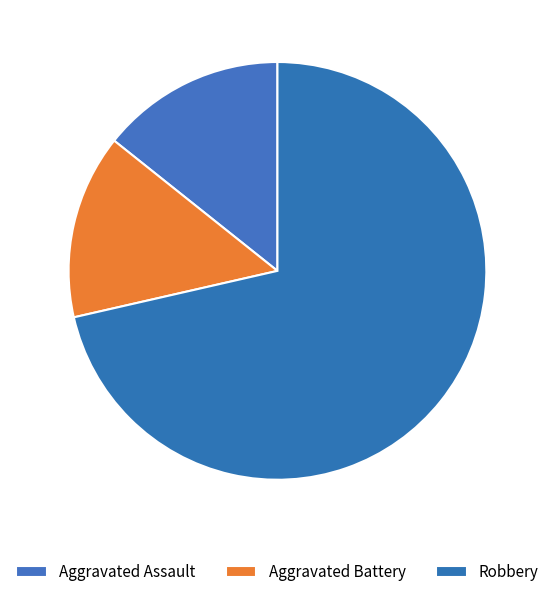

Count the number of slices in the pie.

3